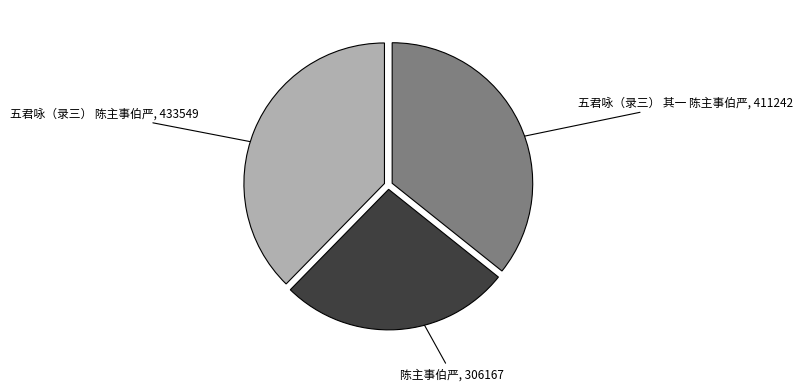

Is there a majority slice in this chart?

No